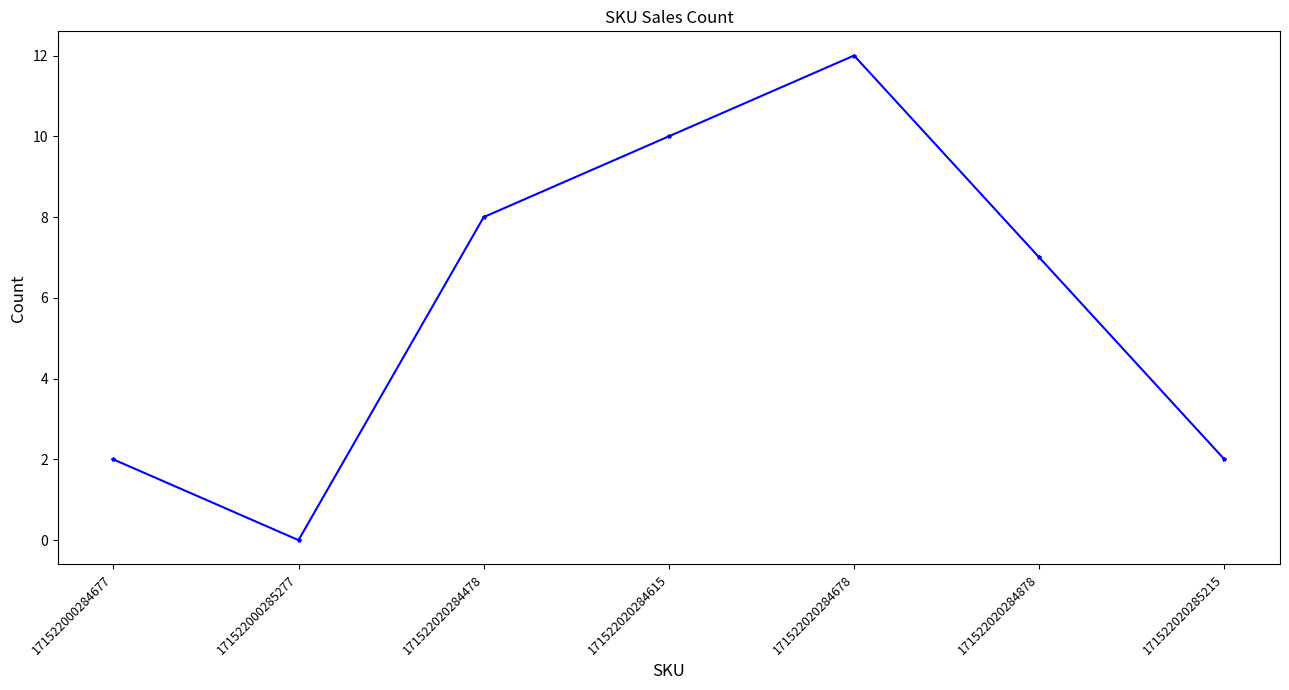

What is the ratio of the value at 171522000284677 to the value at 171522020284878?

0.3